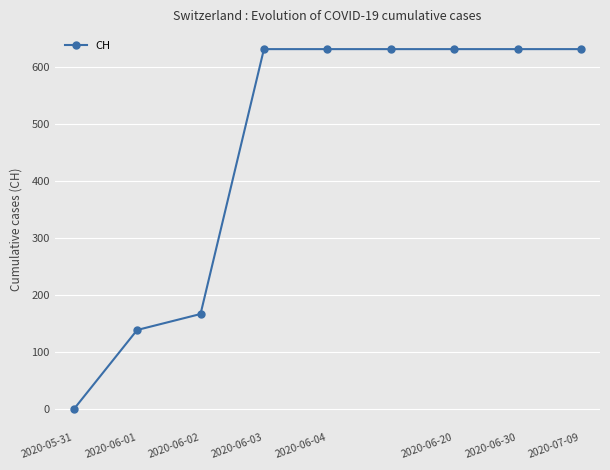

What is the greatest value displayed?

631